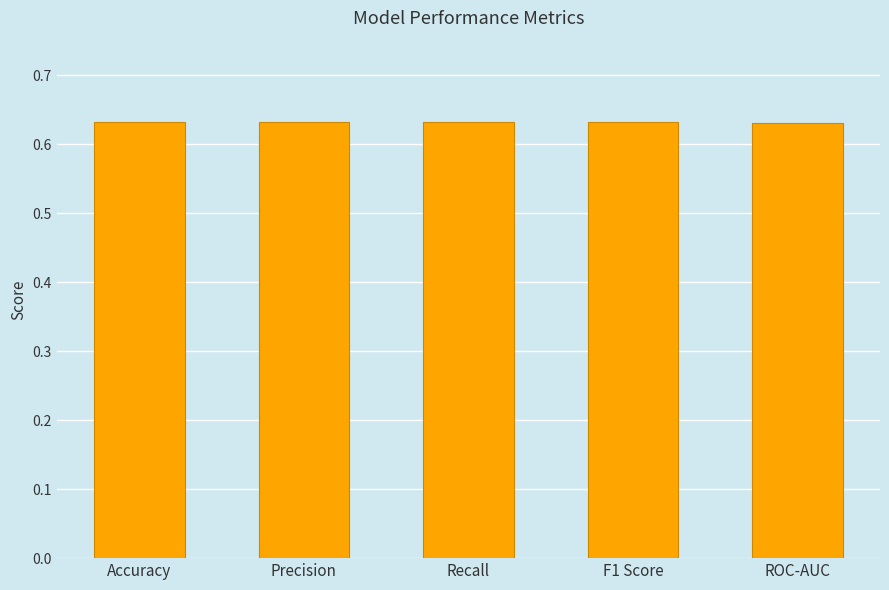

What is the label of the 3rd bar from the left?

Recall